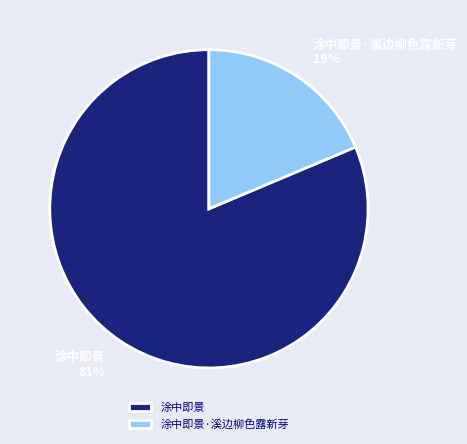

To the nearest percent, what percentage of the pie is 涂中即景?

81%